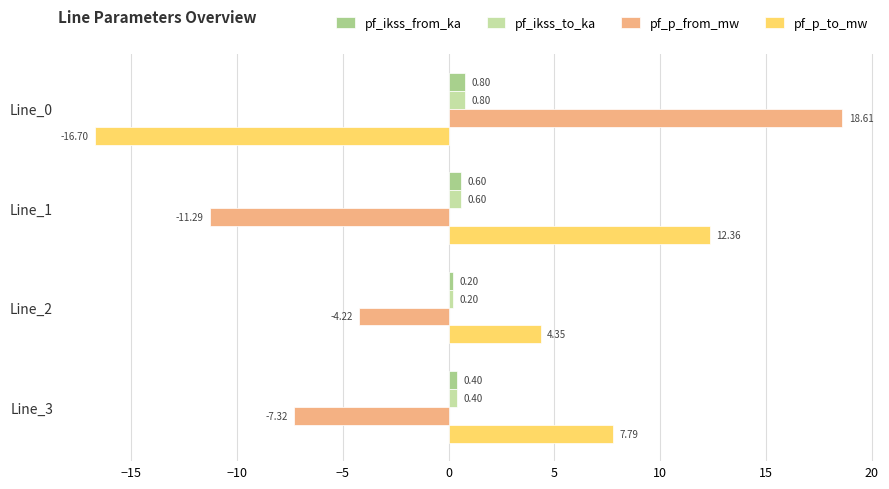

What is the lowest value of the pf_p_from_mw series?

-11.3